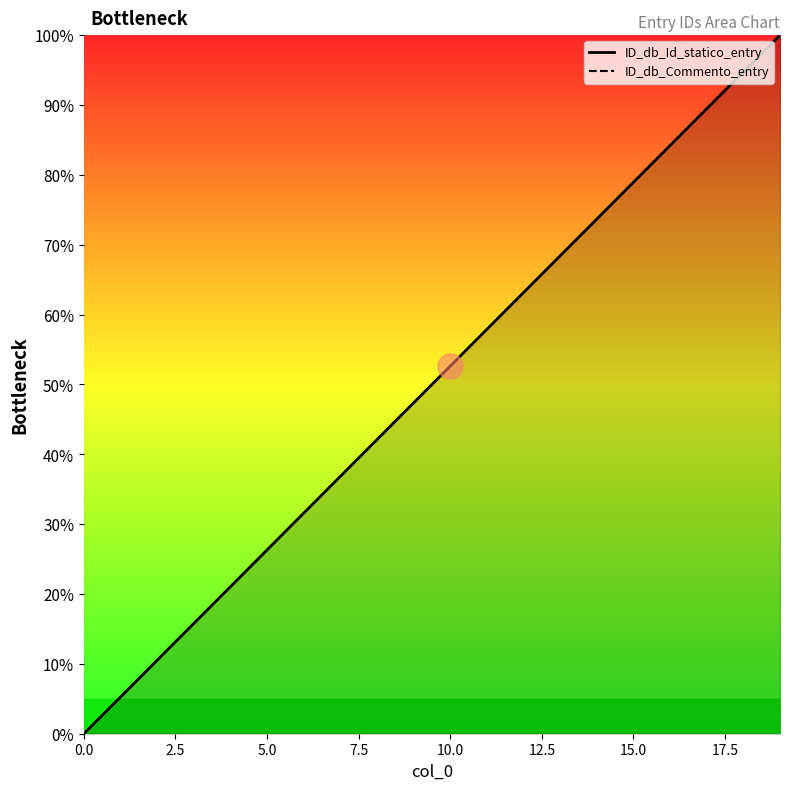

True or false: ID_db_Commento_entry and ID_db_Id_statico_entry intersect in this chart.

False